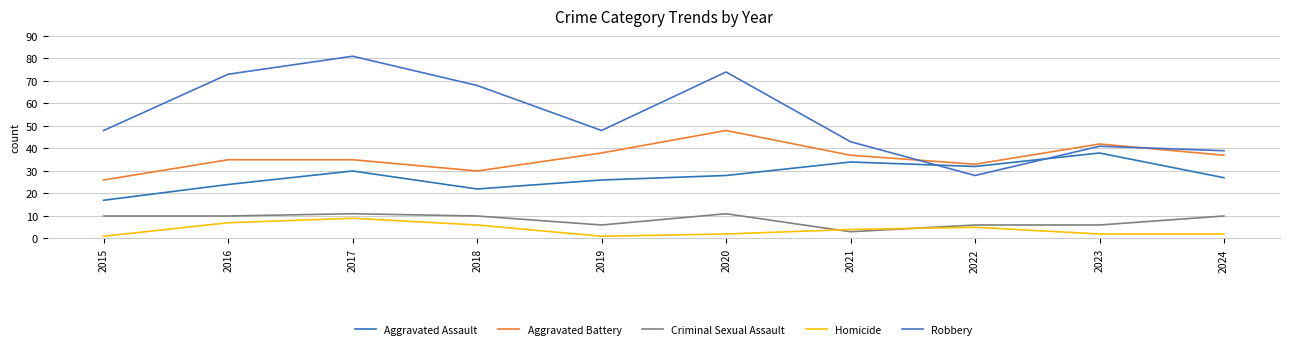

True or false: Criminal Sexual Assault has more than 0 interior local peaks.

True